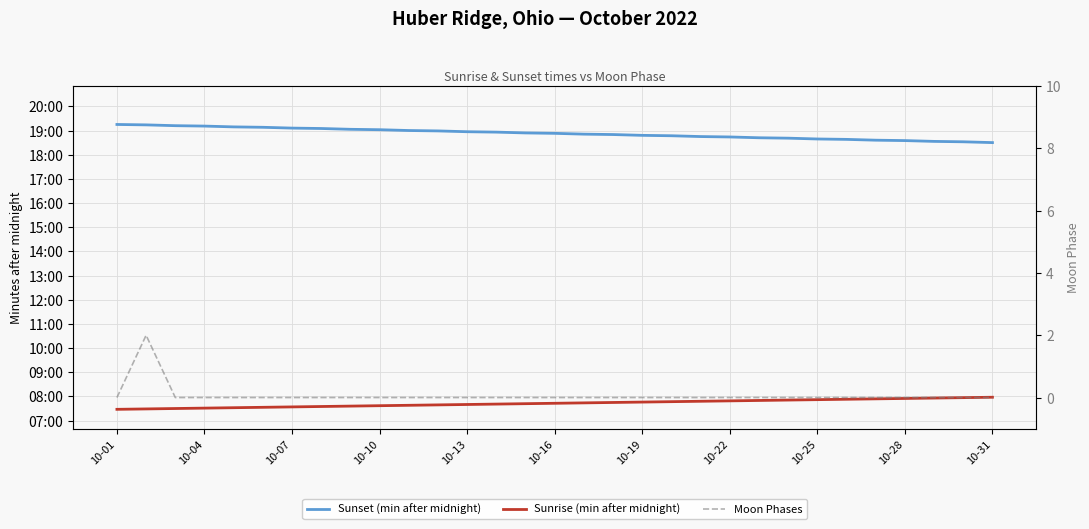

Where does the Sunset (min after midnight) series first go above 1133?

10-01